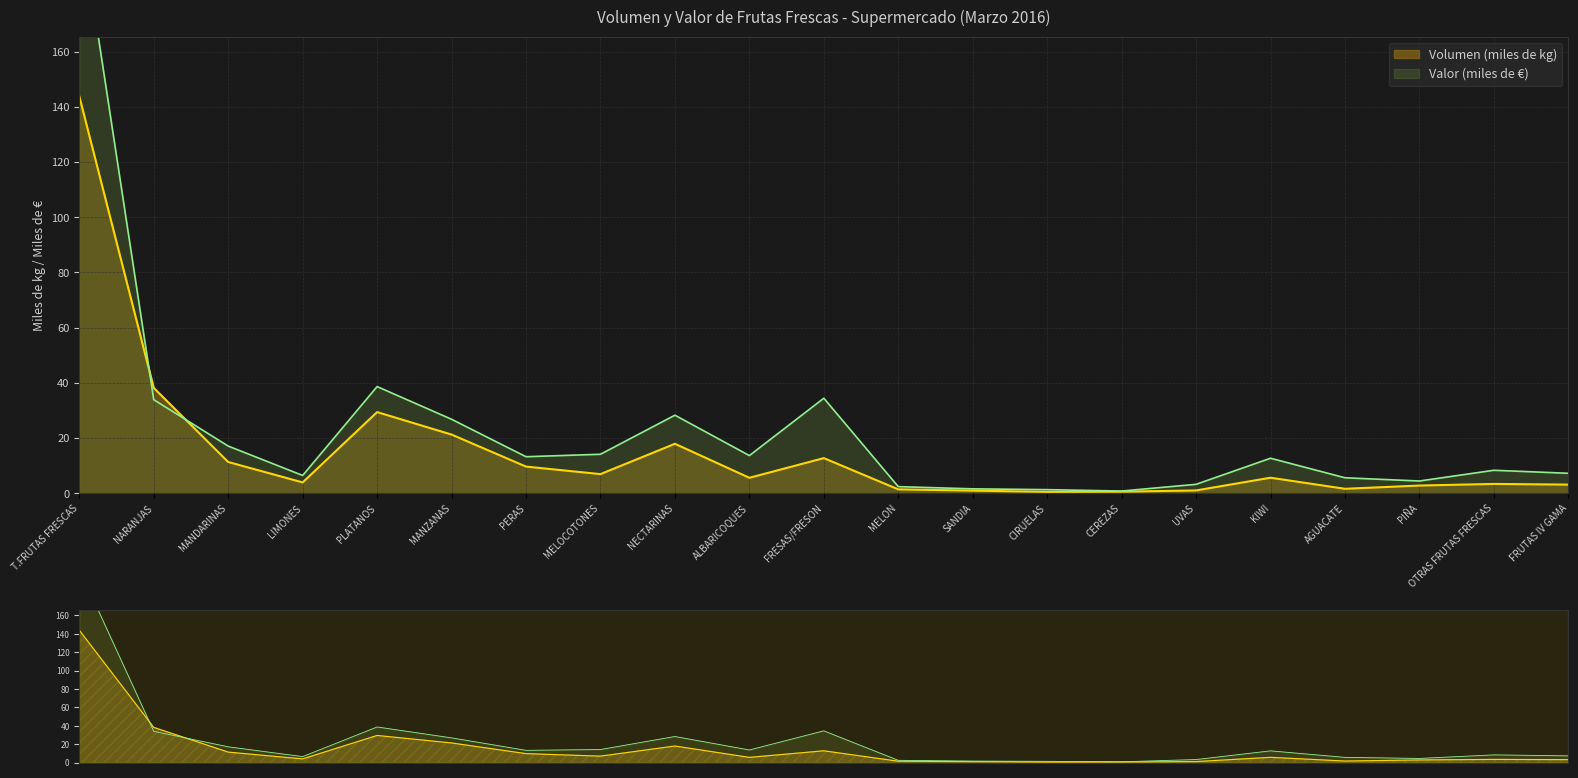

At which label does Valor (miles de €) first exceed 12?

T.FRUTAS FRESCAS